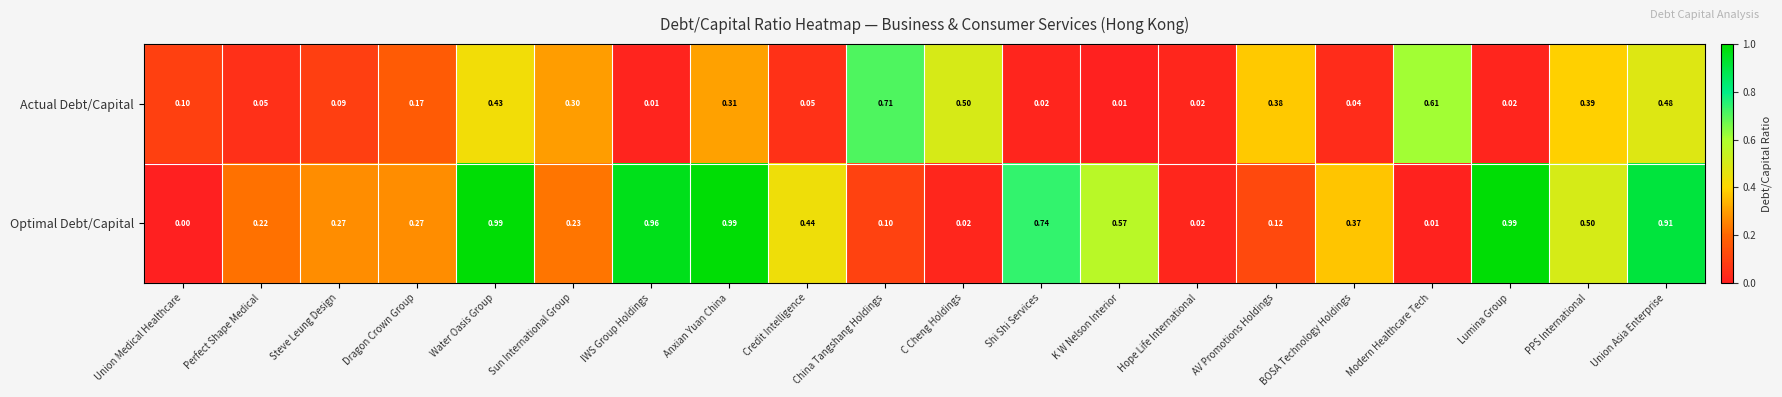

List the series in order of their overall mean, lowest first.

Actual Debt/Capital, Optimal Debt/Capital